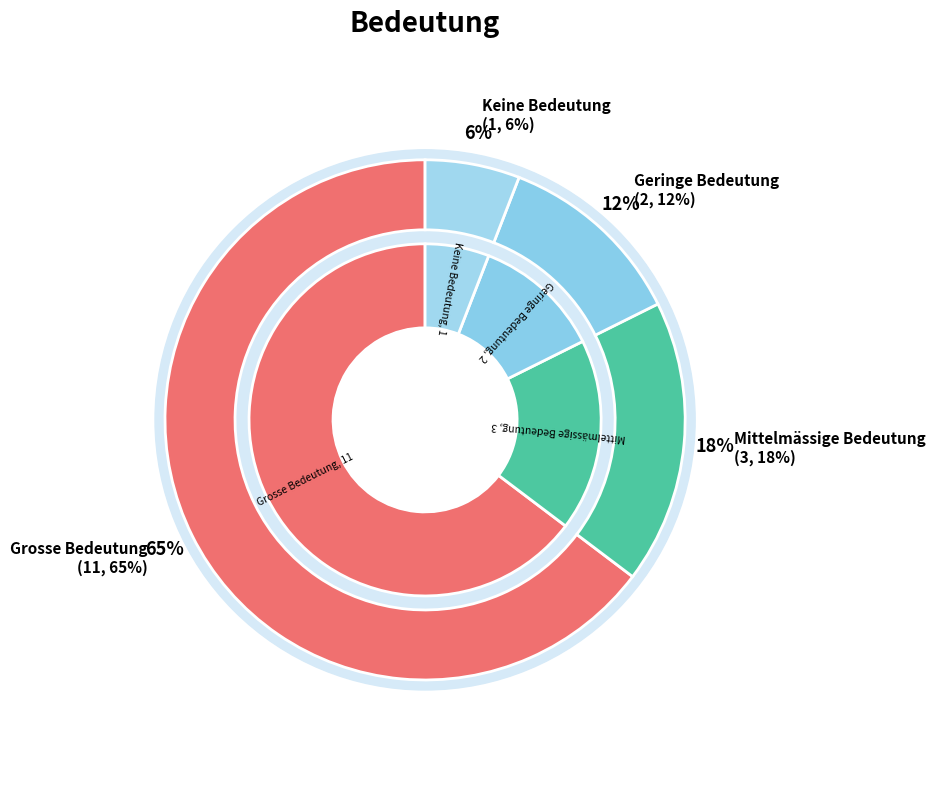

To the nearest percent, what is the average slice percentage?

25%